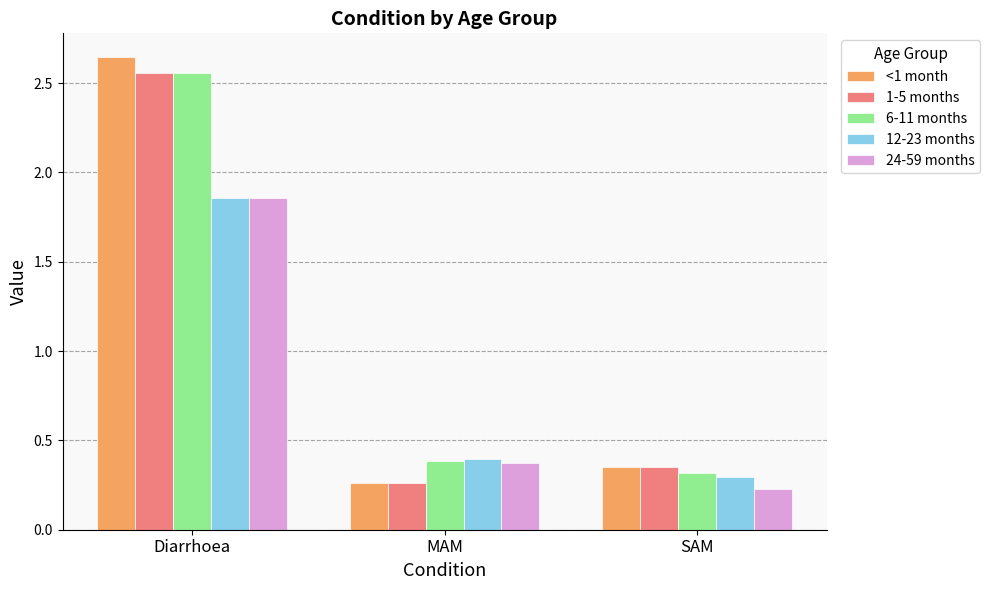

Which series has the largest range (max minus min)?

<1 month